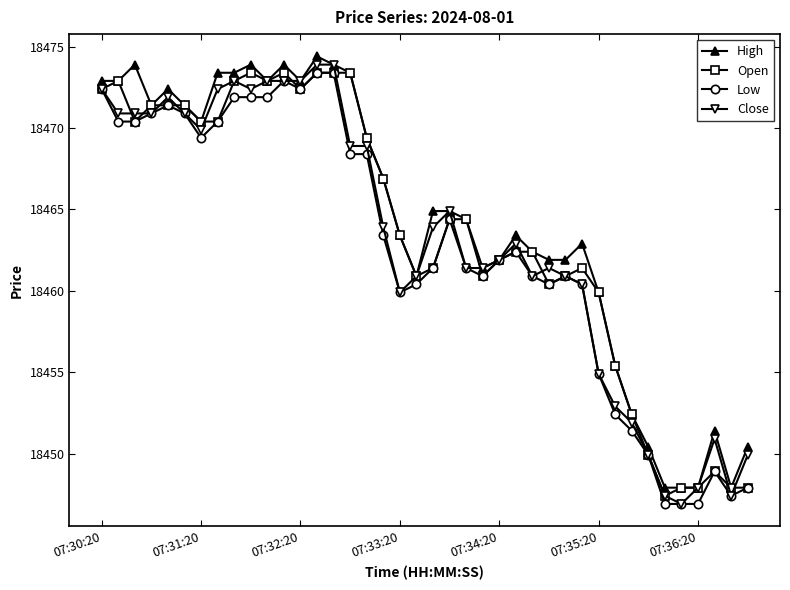

How many lines are shown in the chart?

4